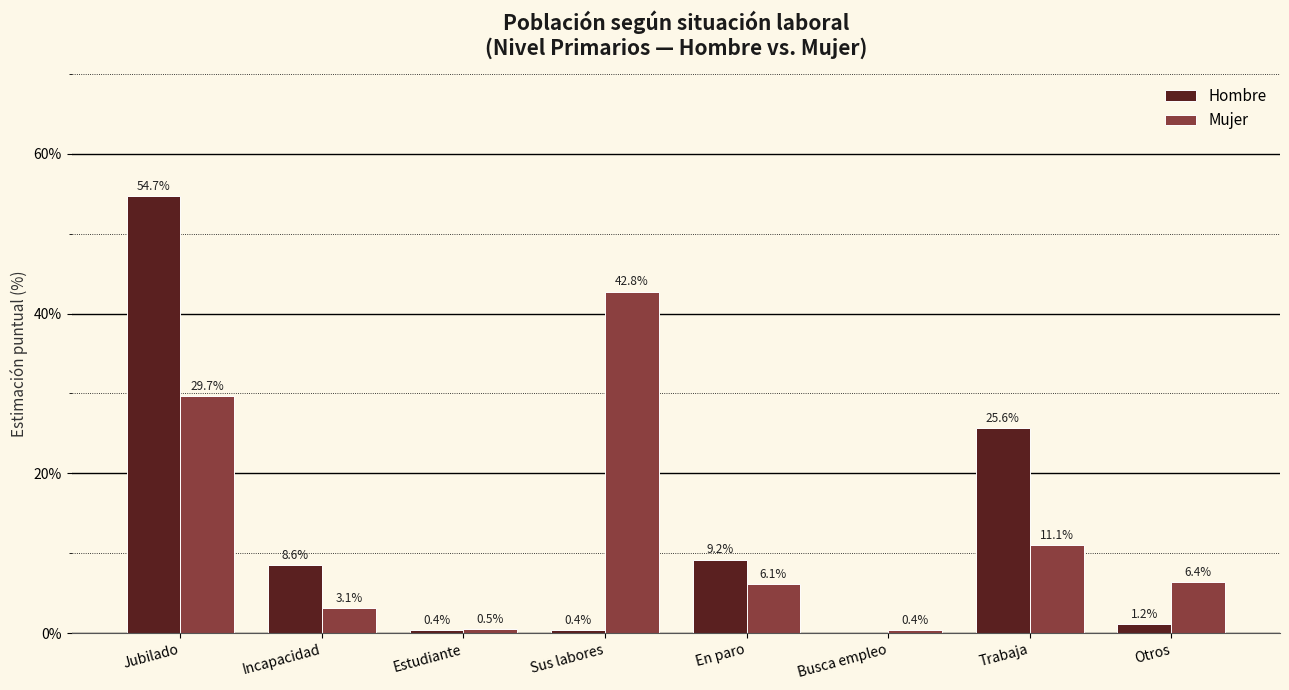

What is the sum of the Mujer values at Incapacidad and Trabaja?

14.2